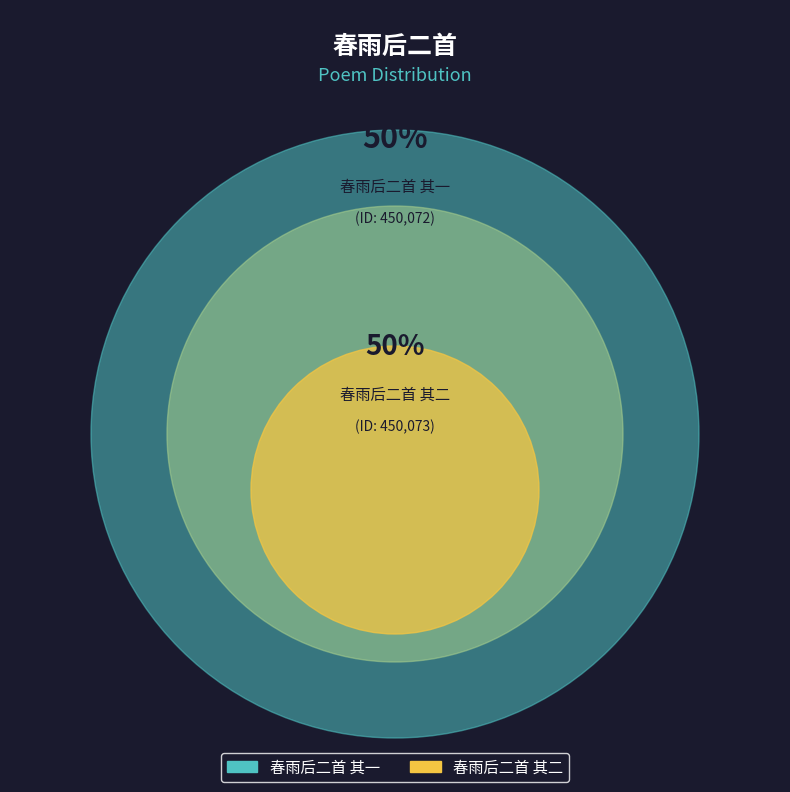

Which has a higher value, 春雨后二首 其一 or 春雨后二首 其二?

春雨后二首 其二